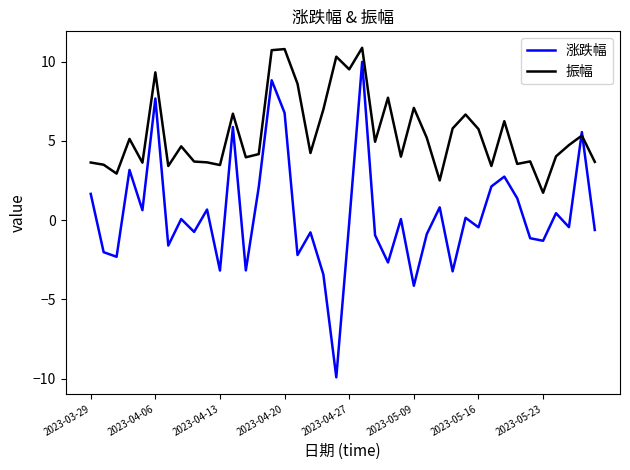

Count the number of categories in the chart.

40